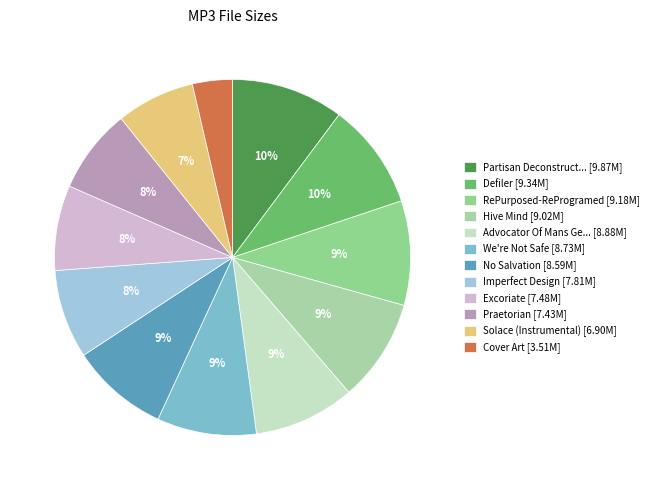

Rank the categories by value from lowest to highest.

Cover Art.jpg, Solace (Instrumental).mp3, Praetorian.mp3, Excoriate.mp3, Imperfect Design.mp3, No Salvation.mp3, We're Not Safe.mp3, Advocator Of Mans Genocide.mp3, Hive Mind.mp3, RePurposed-ReProgramed.mp3, Defiler.mp3, Partisan Deconstruction.mp3